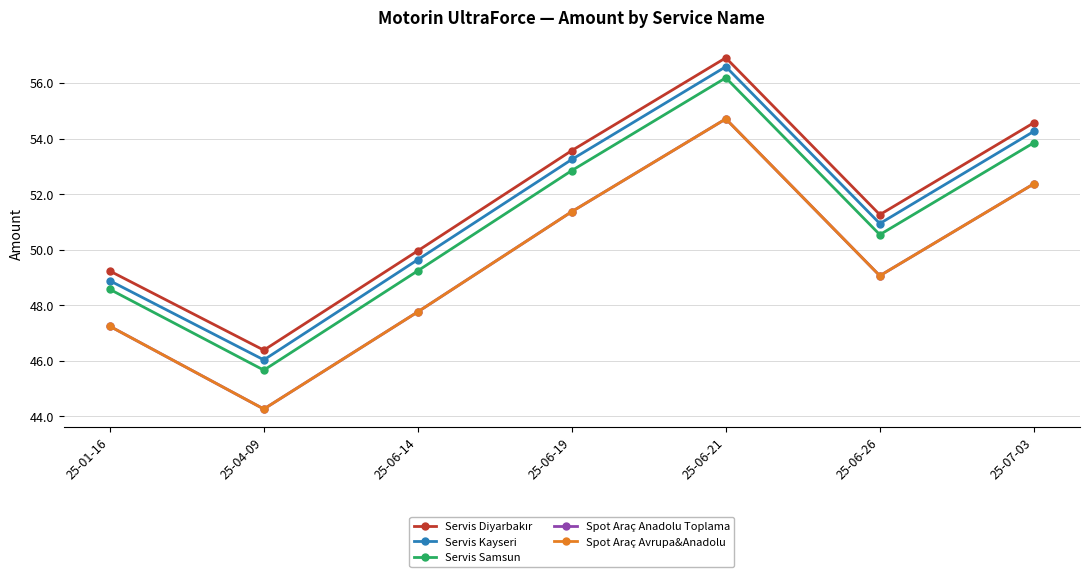

Is the value of Servis Diyarbakır at 25-06-26 greater than the value of Spot Araç Avrupa&Anadolu at 25-06-21?

No